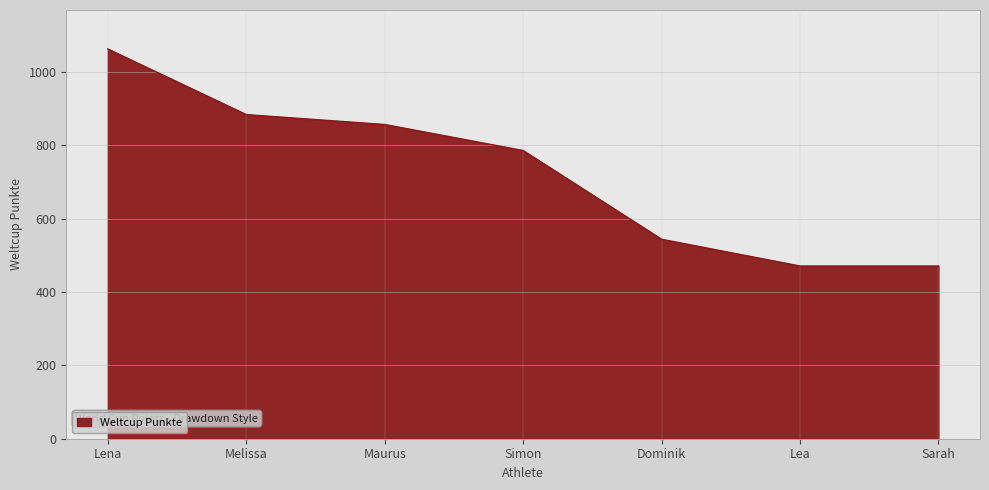

What is the average value?

725